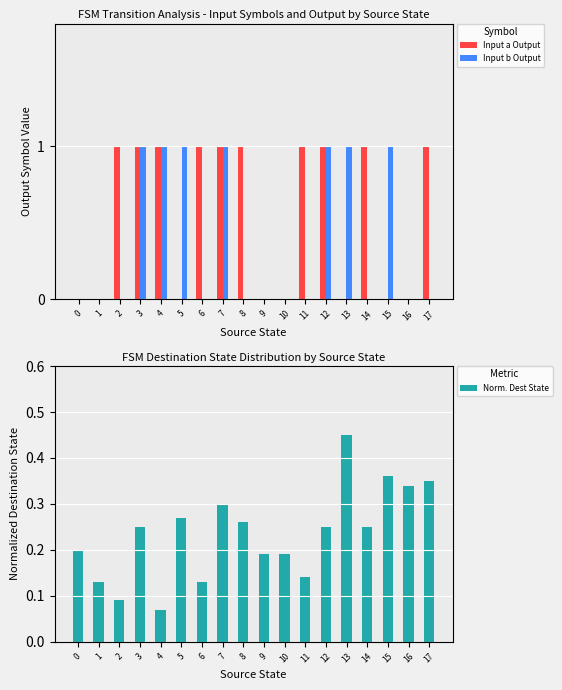

What is the difference between the maximum and second lowest values in the Input a Output series?

1.0